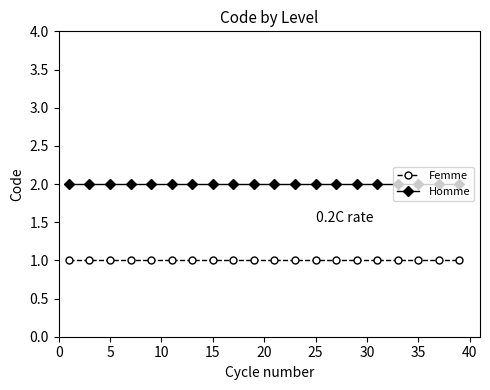

What is the value of the Femme point at the 10th from the left?

1